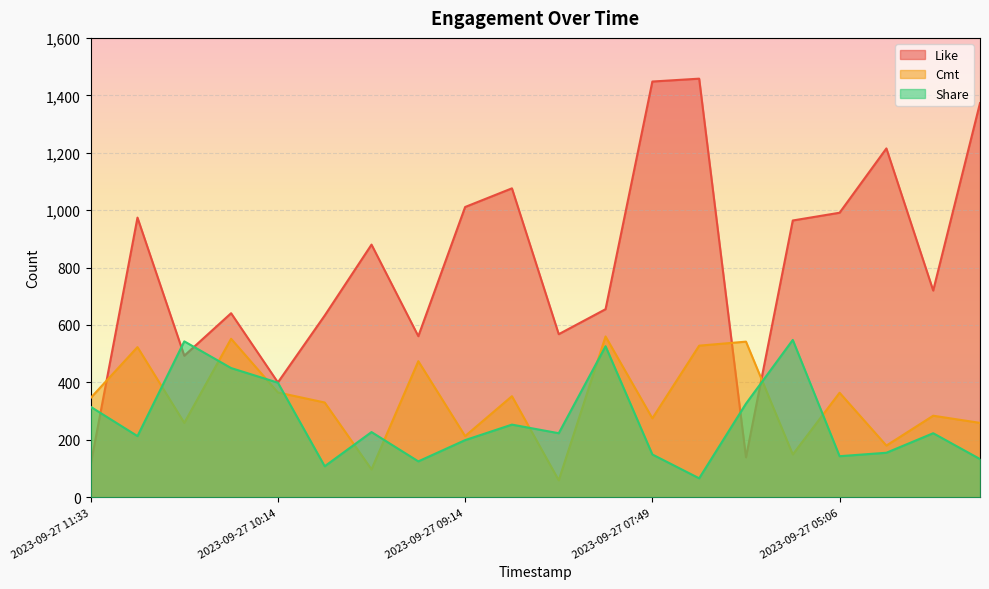

Does the chart display data point markers on the line(s)?

No